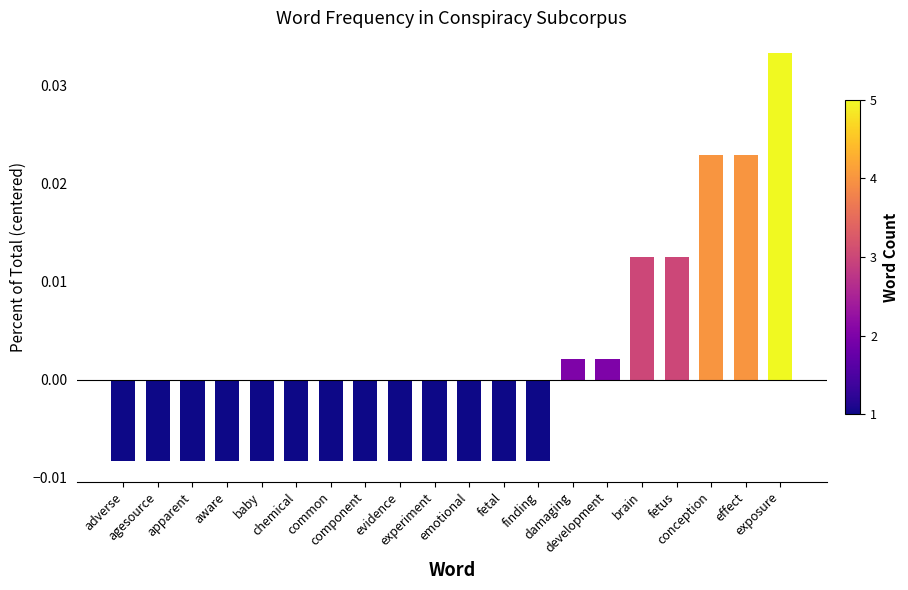

How many data points does each series have?

20